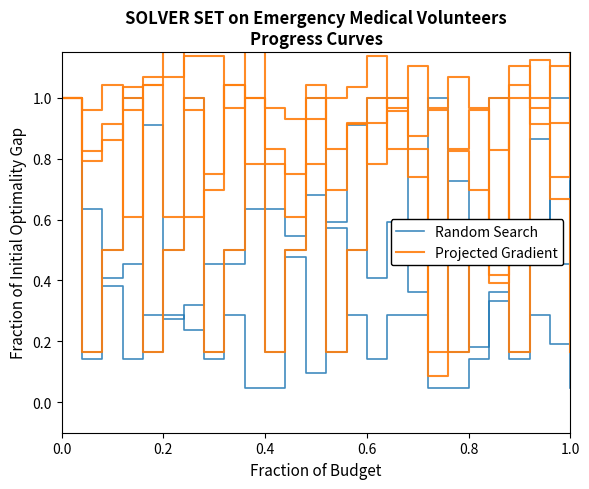

How many times do Projected Gradient and Random Search cross each other?

3